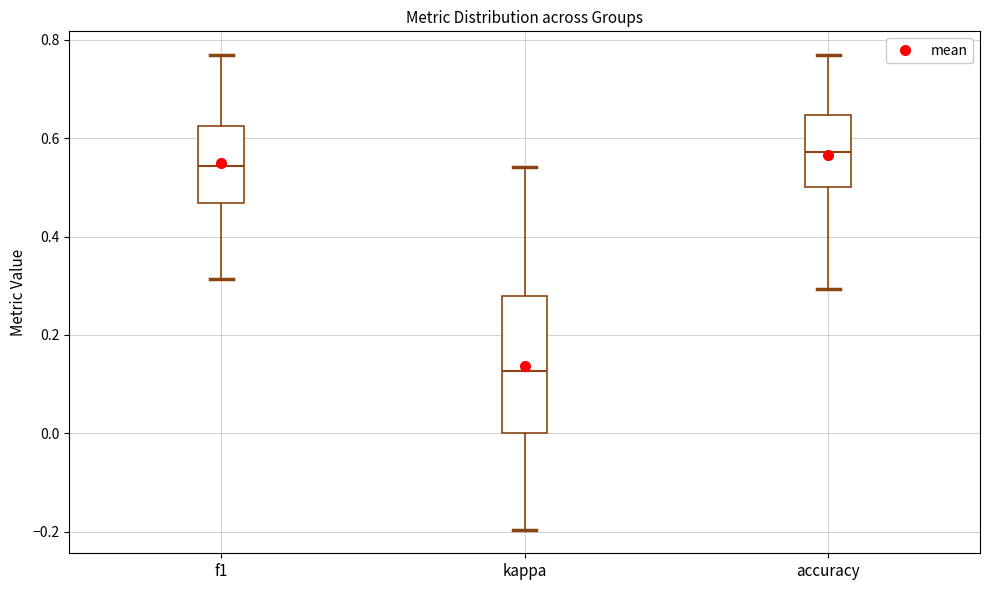

Reading left to right, read every box against the y-axis: the position of its median line, the range the box covers, and the ends of its whiskers. The values are not printed on the chart, so give them approximately, as read against the axis.

f1: median 0.54, box 0.46 to 0.62, whiskers 0.32 to 0.76
kappa: median 0.12, box 0.00 to 0.28, whiskers -0.20 to 0.54
accuracy: median 0.58, box 0.50 to 0.64, whiskers 0.30 to 0.76